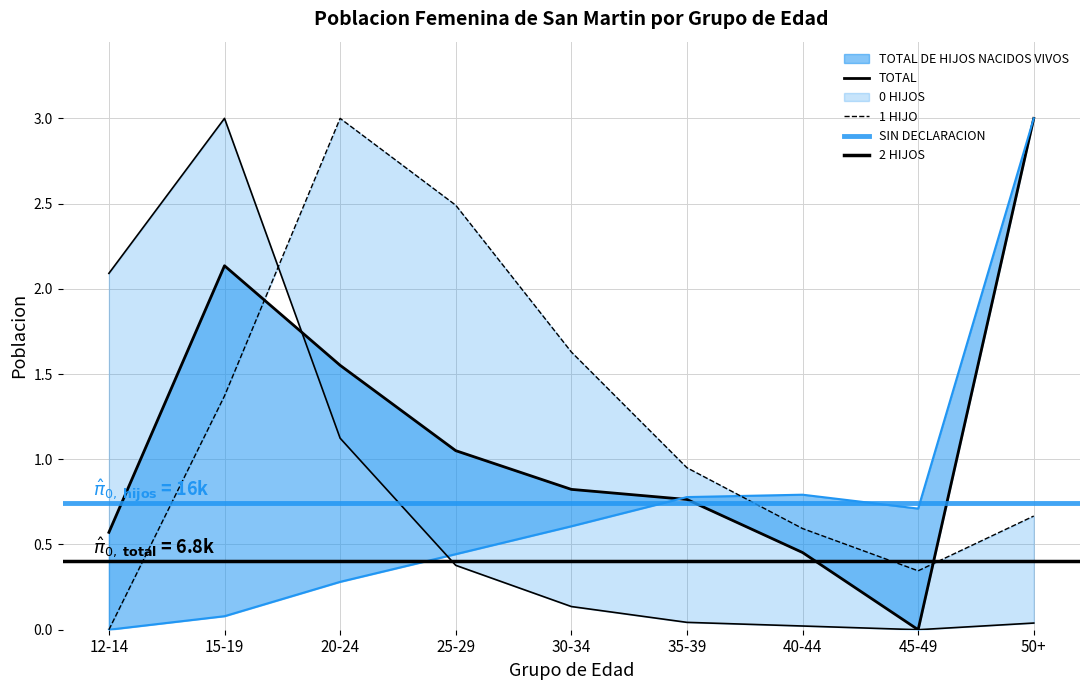

What is the average value of the 1 HIJO series?

1.2